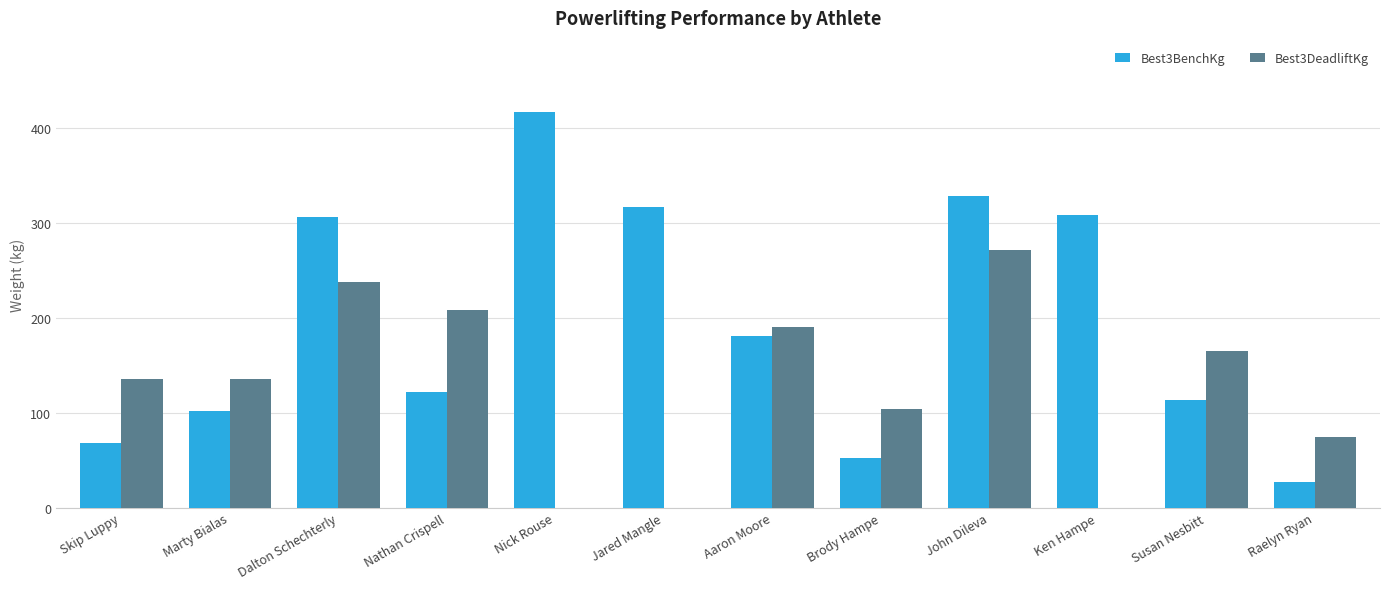

What is the sum of the Best3DeadliftKg values at Aaron Moore and John Dileva?

462.7